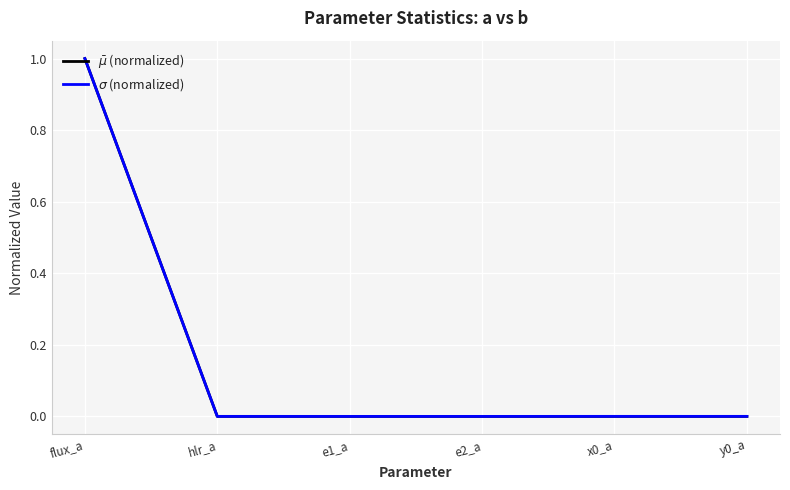

At which category is the sum across all series the highest?

flux_a